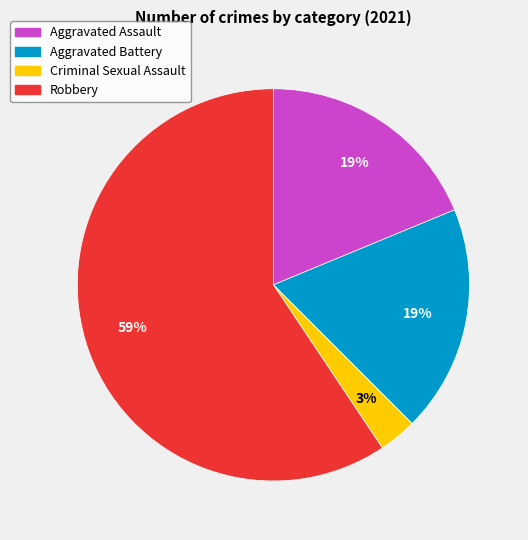

How many slices are in this pie chart?

4